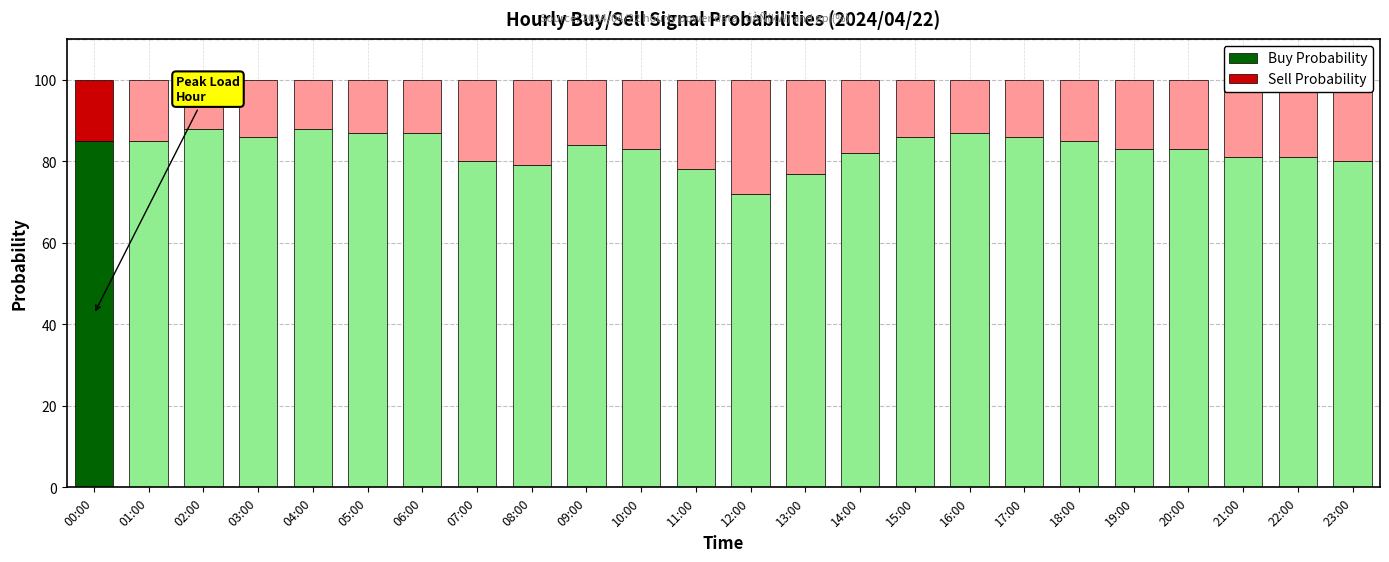

How many series are shown in this chart?

2